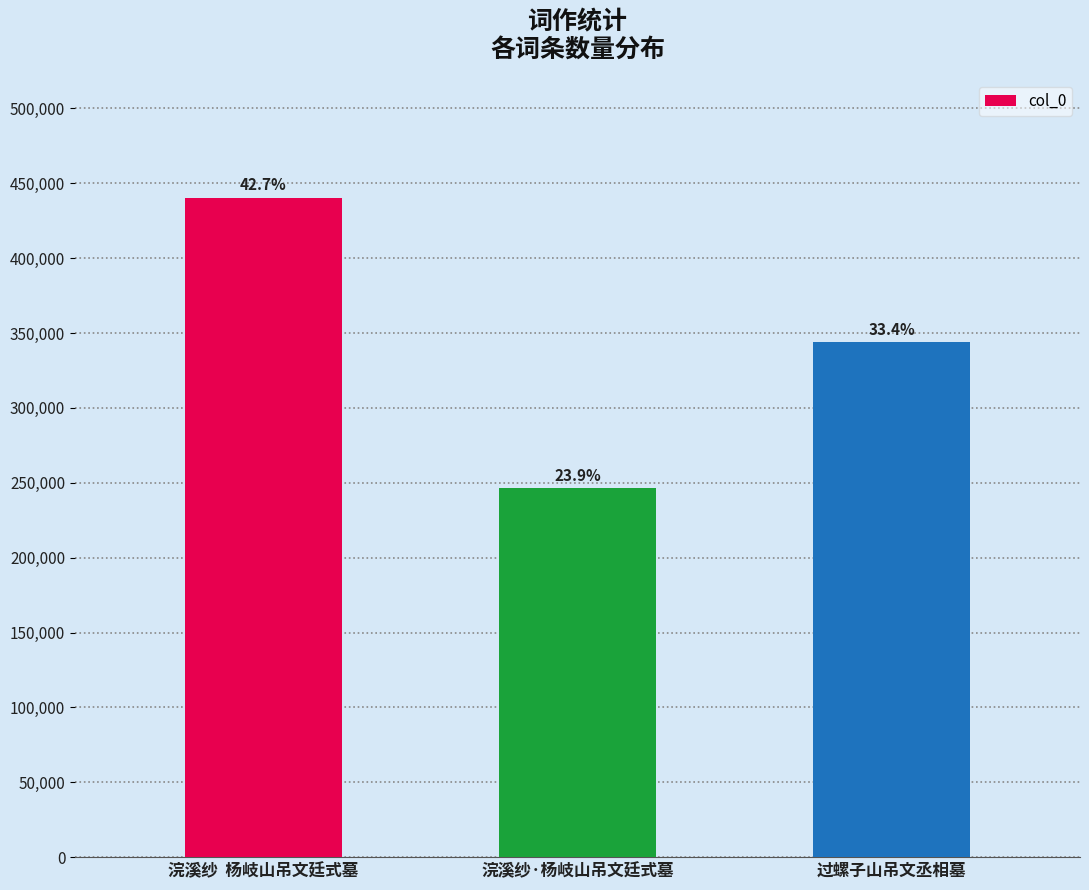

Does the chart contain any negative values?

No